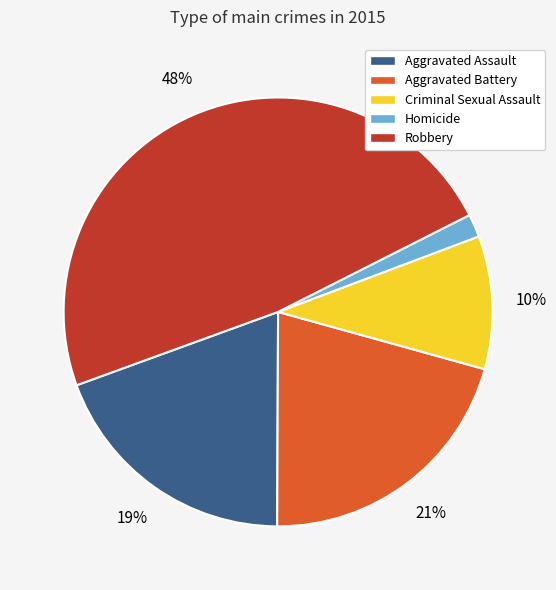

Is it true that Criminal Sexual Assault is 10% of the pie?

True